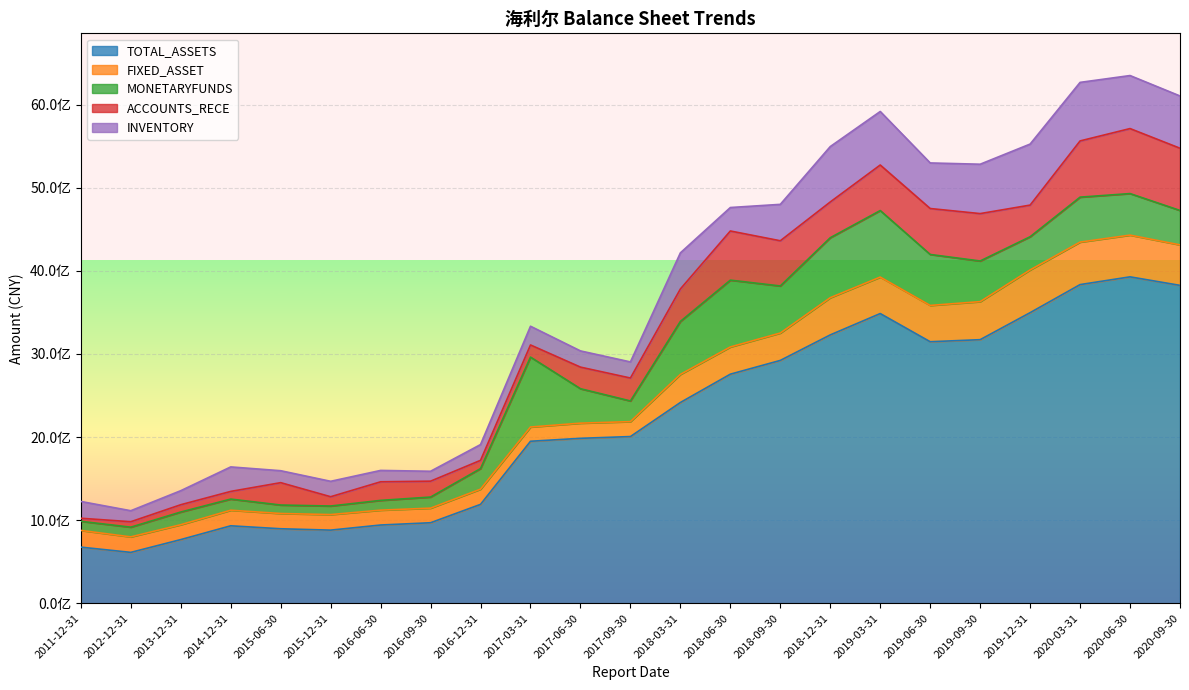

Is it true that INVENTORY equals 185642010.6 at 2015-12-31?

True